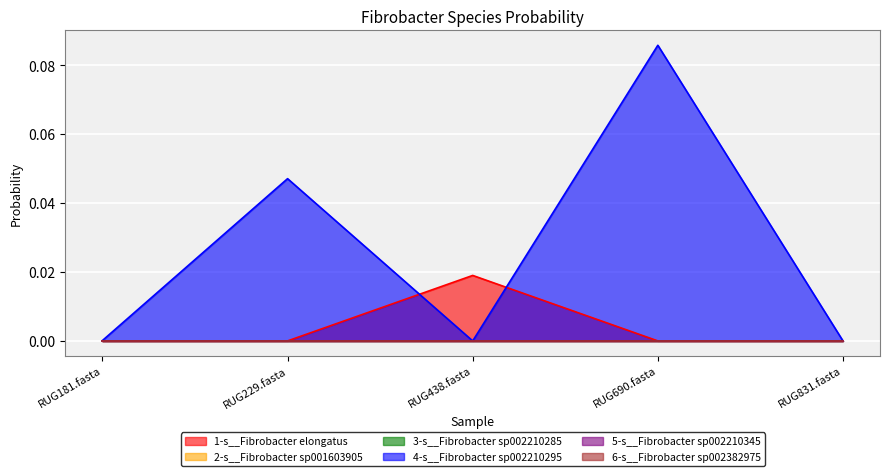

True or false: 4-s__Fibrobacter sp002210295 has more than 1 interior local peaks.

True